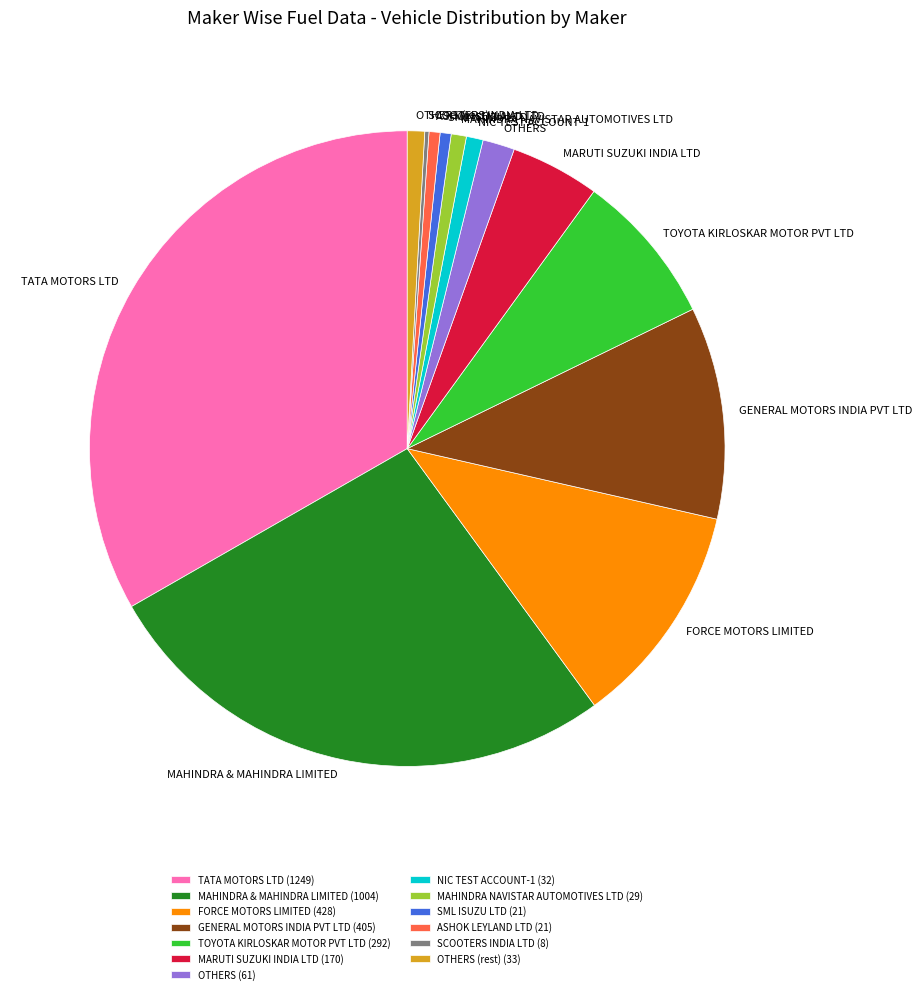

Is it true that OTHERS is 11% of the pie?

False